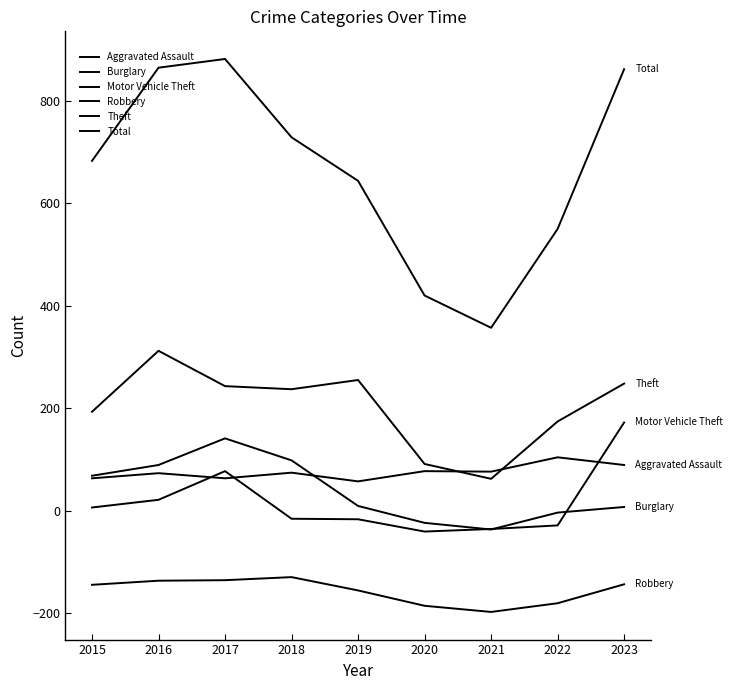

At which label does Aggravated Assault reach its minimum?

2019